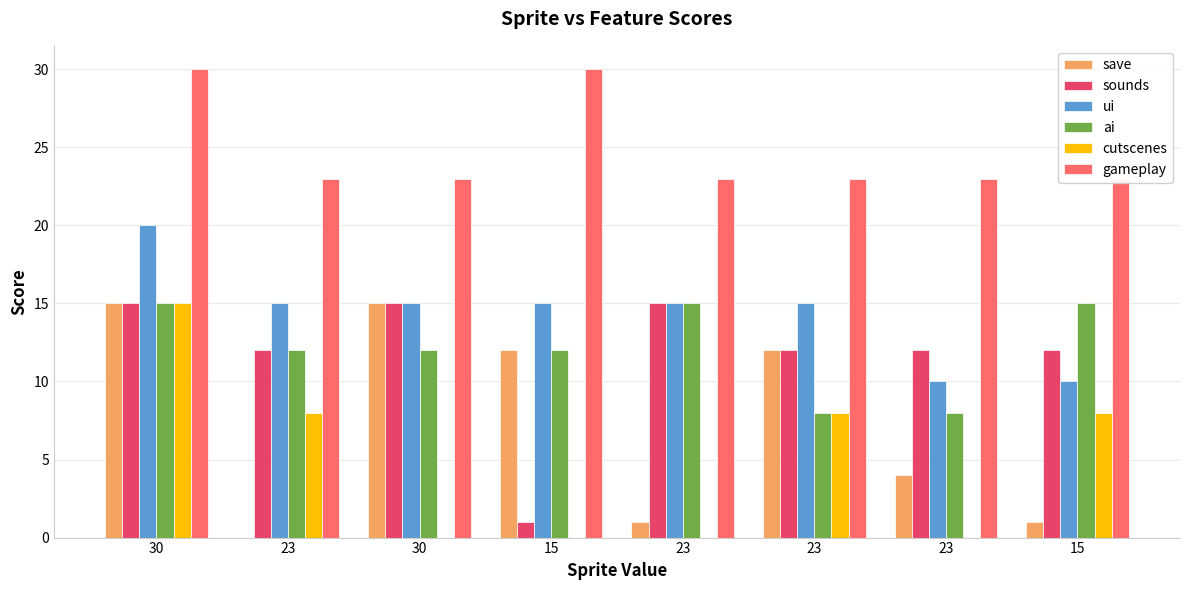

How many data points in ai are less than 12?

2